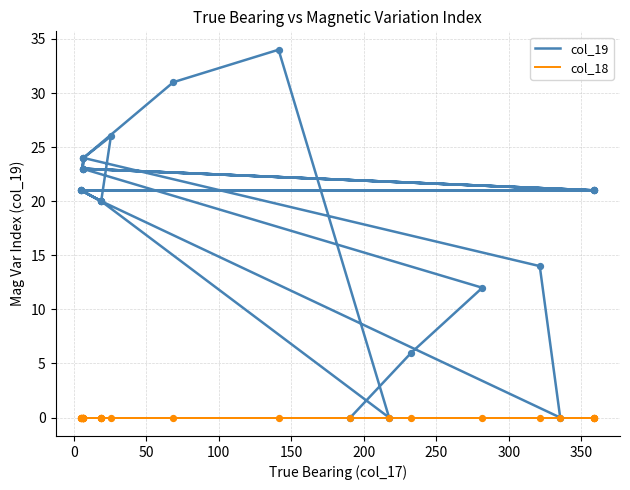

What are all the series names shown in the legend?

col_19, col_18